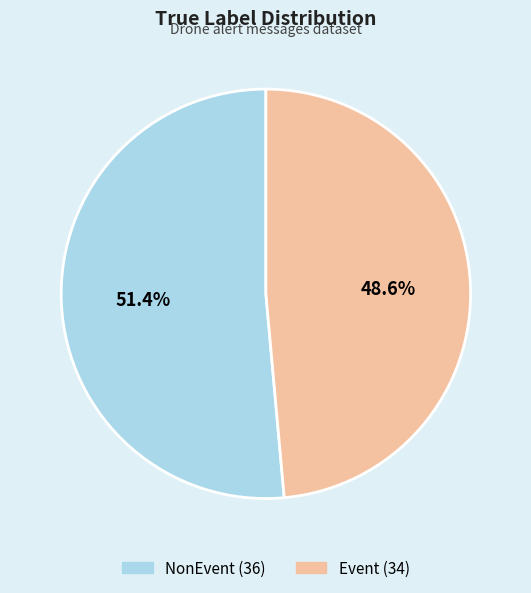

Count the number of slices in the pie.

2